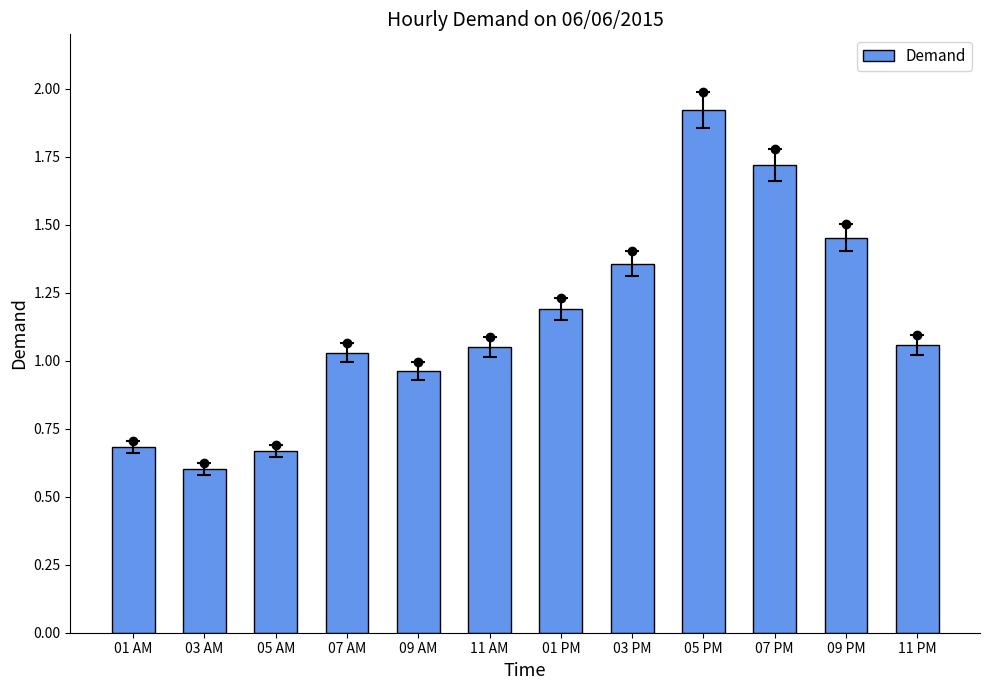

What is the change in value from 03 PM to 07 PM?

+0.4